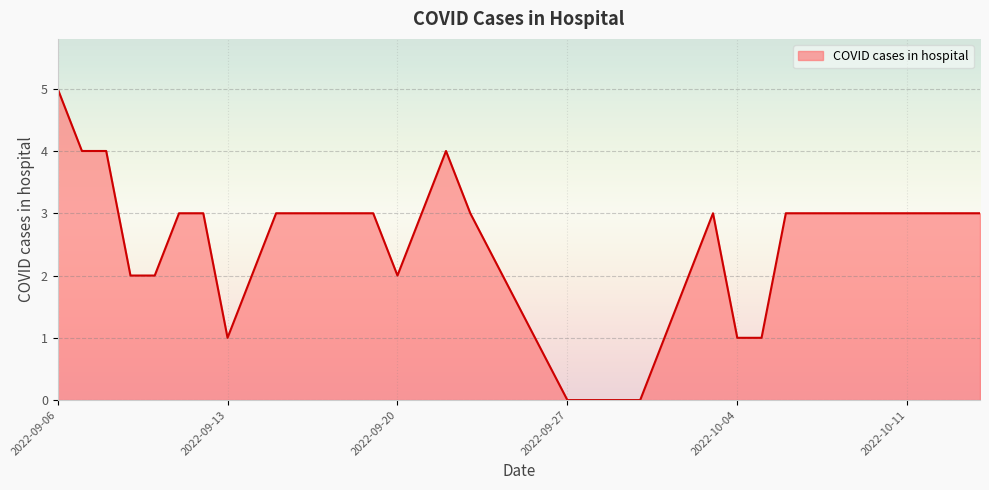

What is the average value?

2